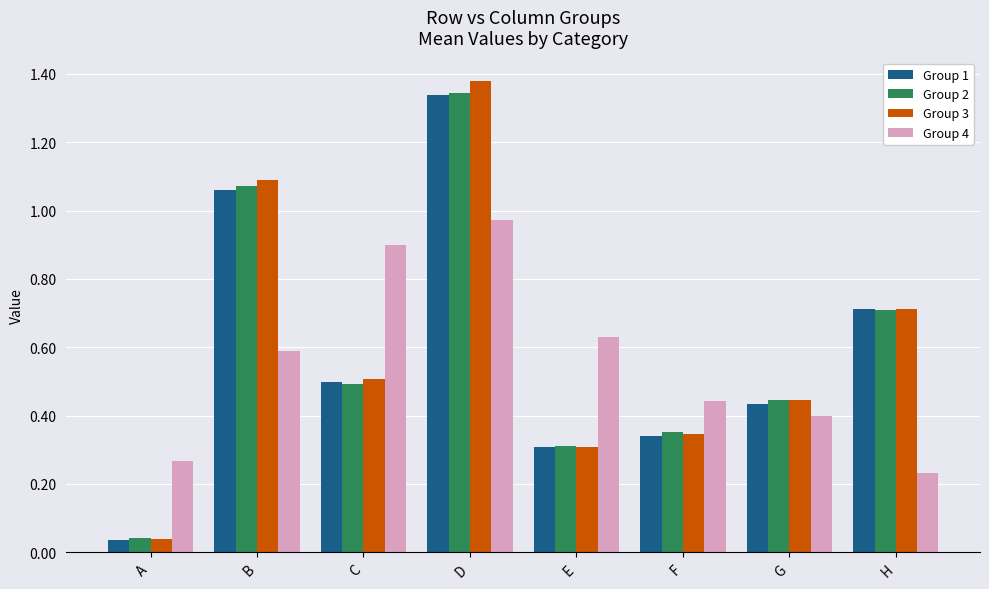

Which category has the highest value in the Group 4 series?

D